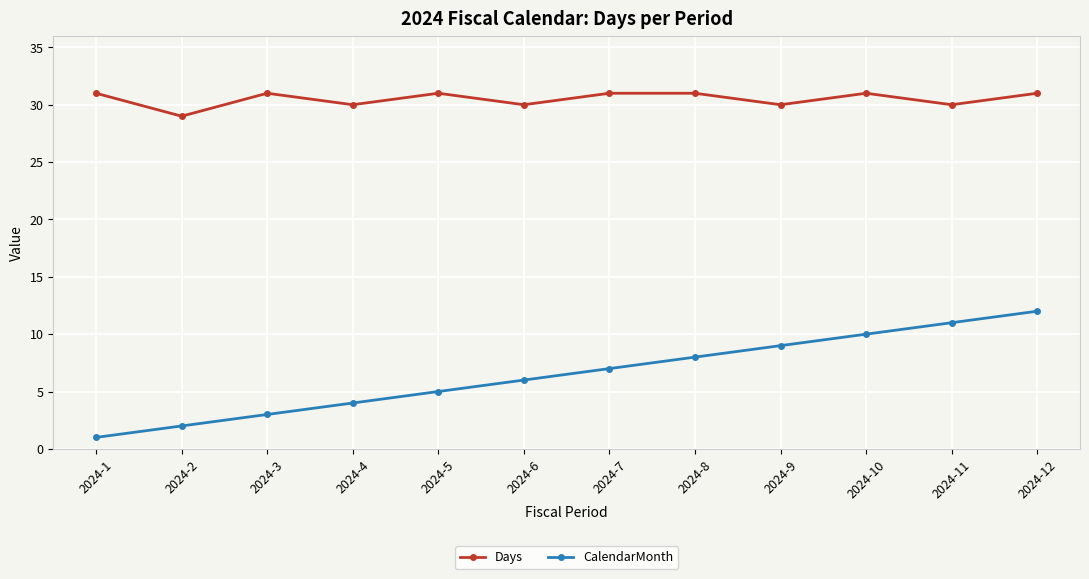

True or false: CalendarMonth and Days intersect in this chart.

False